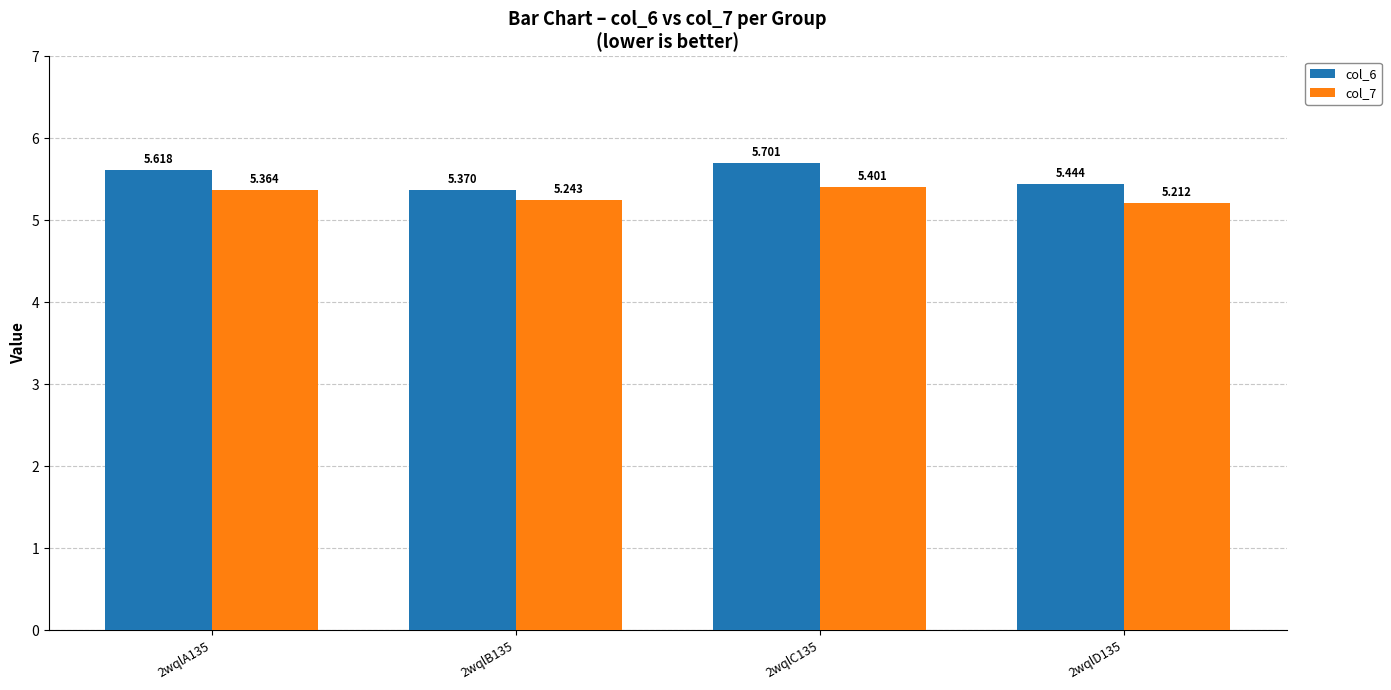

Where is col_6 nearest to the value 5?

2wqlB135